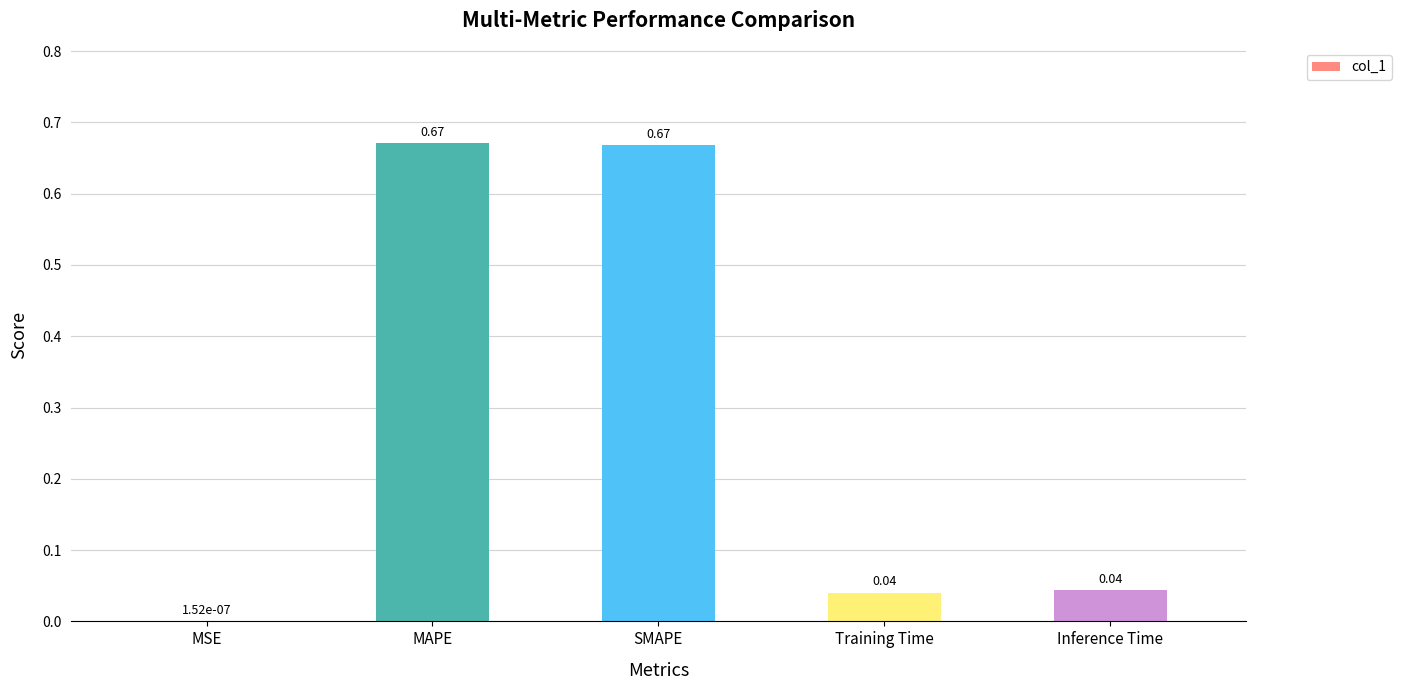

What is the sum of all values?

1.4